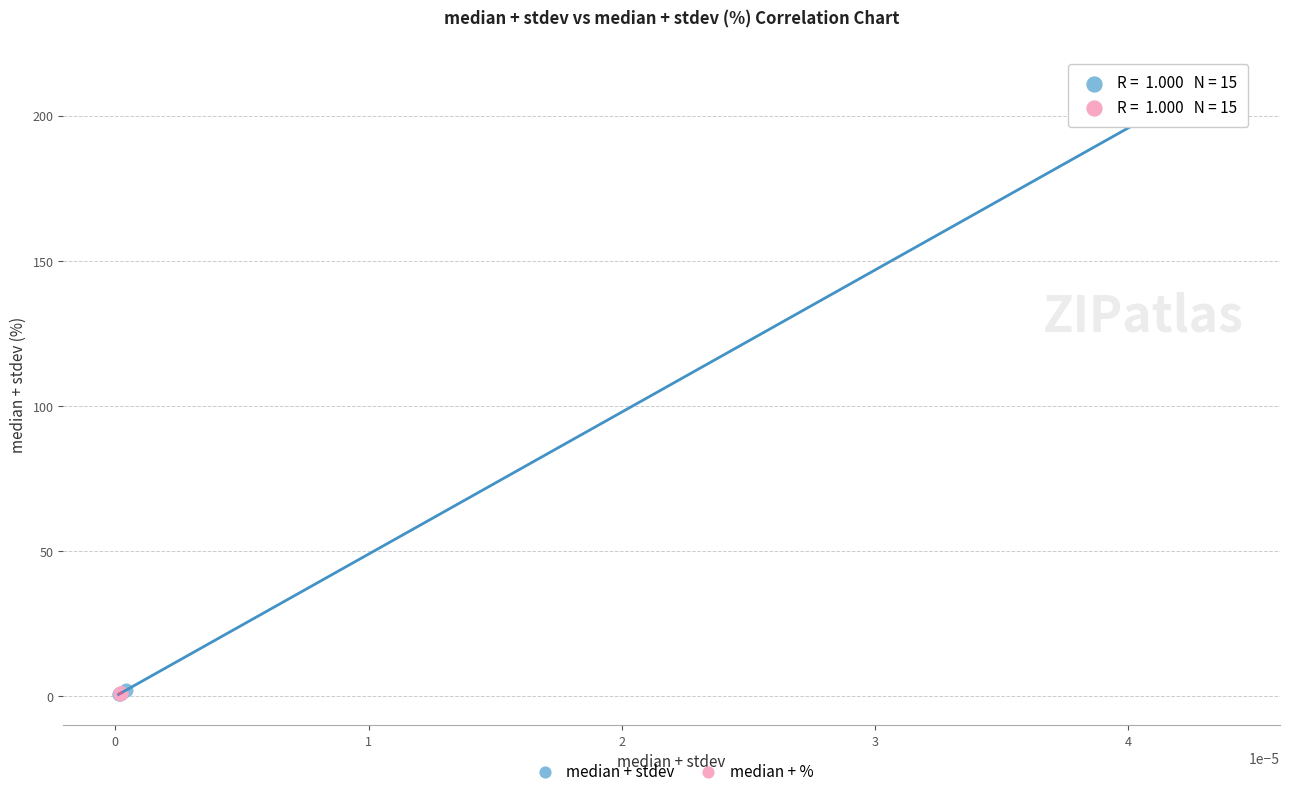

What are all the series names shown in the legend?

median + stdev, median + %